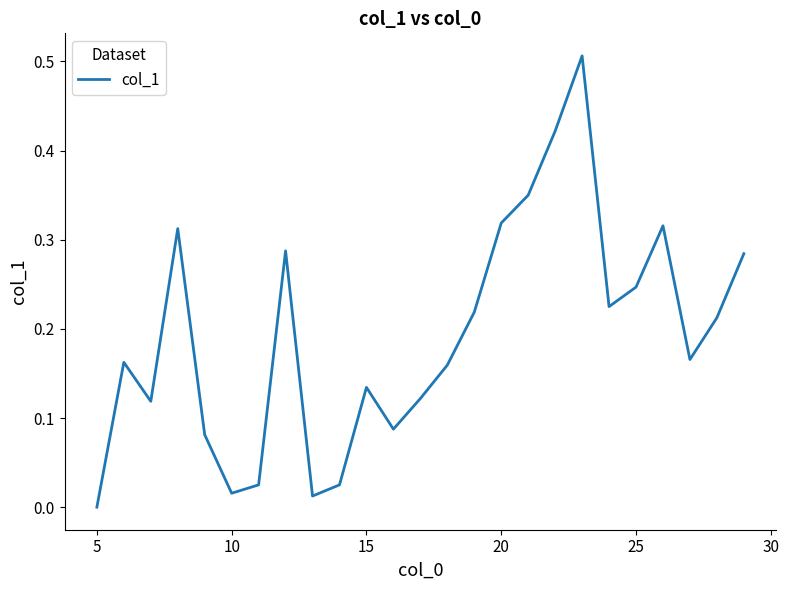

How many lines are shown in the chart?

1